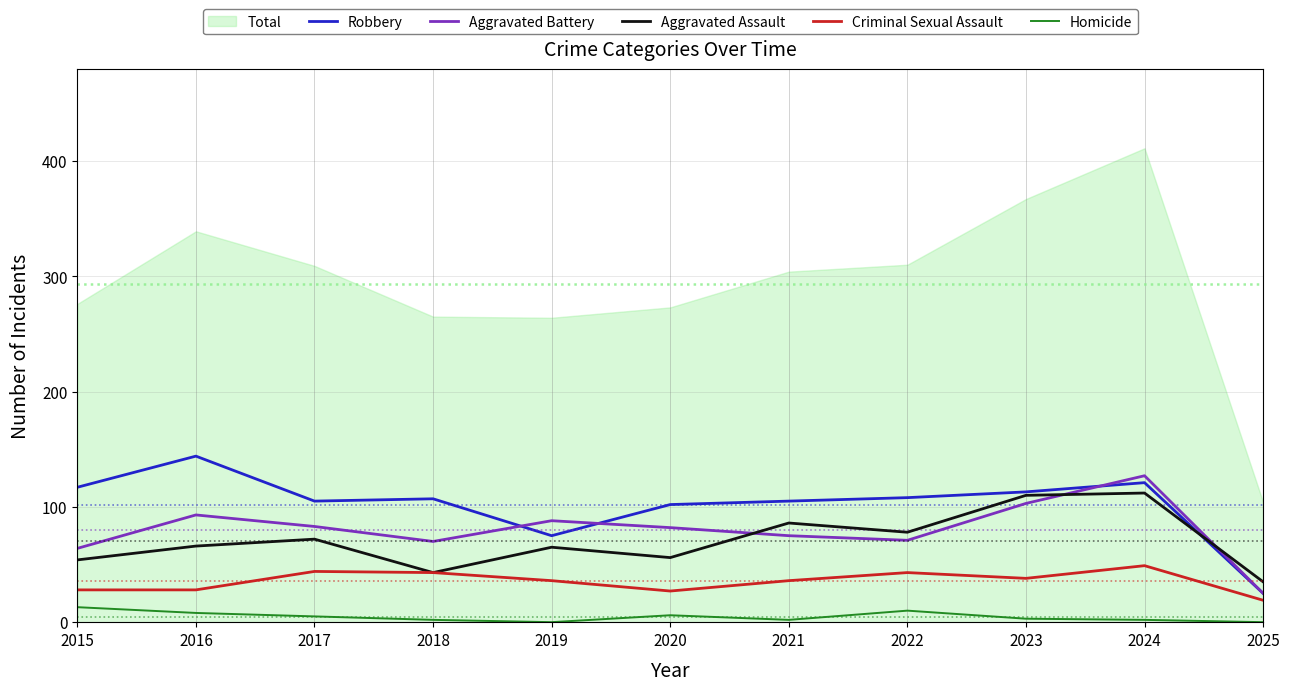

What is the average value of the Robbery series?

102